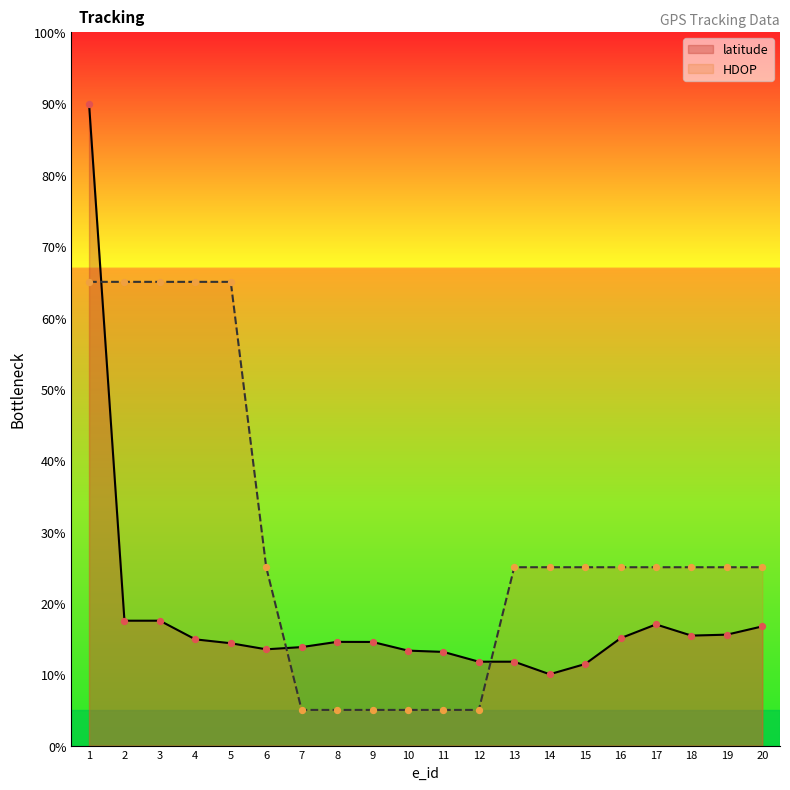

What is the total value across all series at 10?

18.3